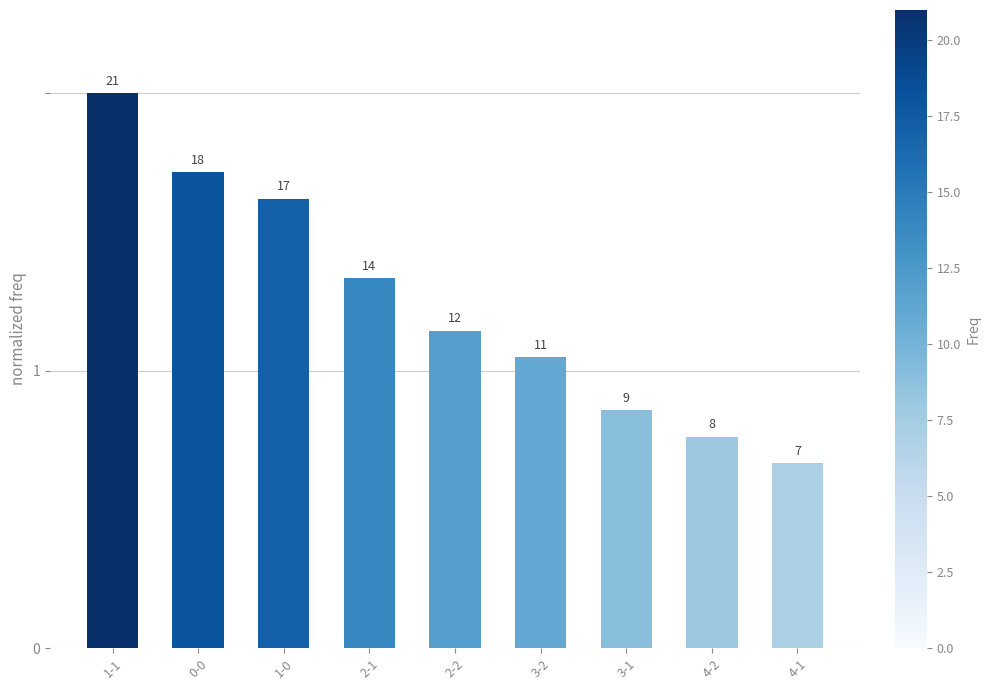

Are the bars horizontal?

No